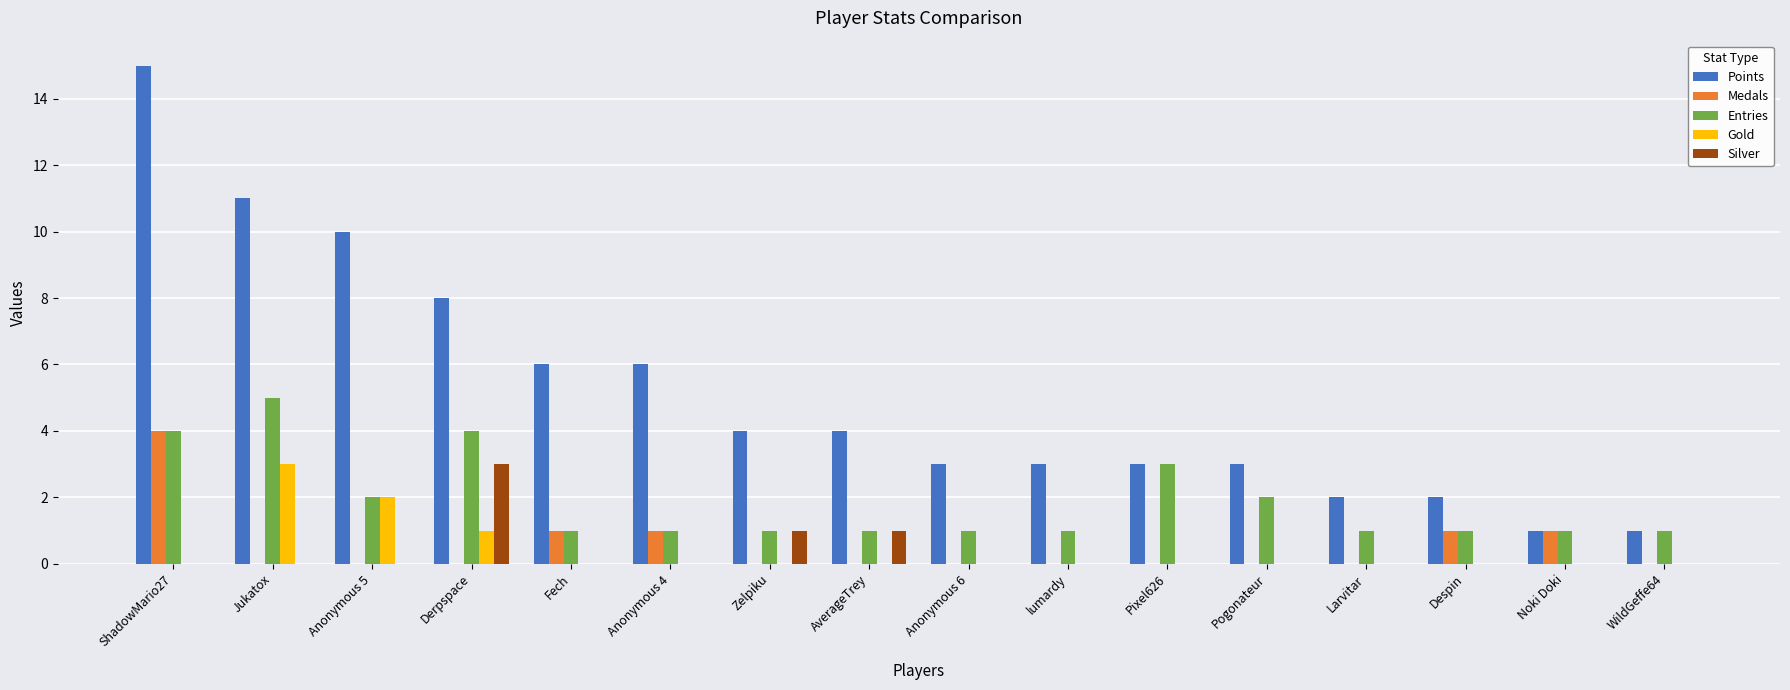

True or false: Entries has a value of 2 at Anonymous 5.

True